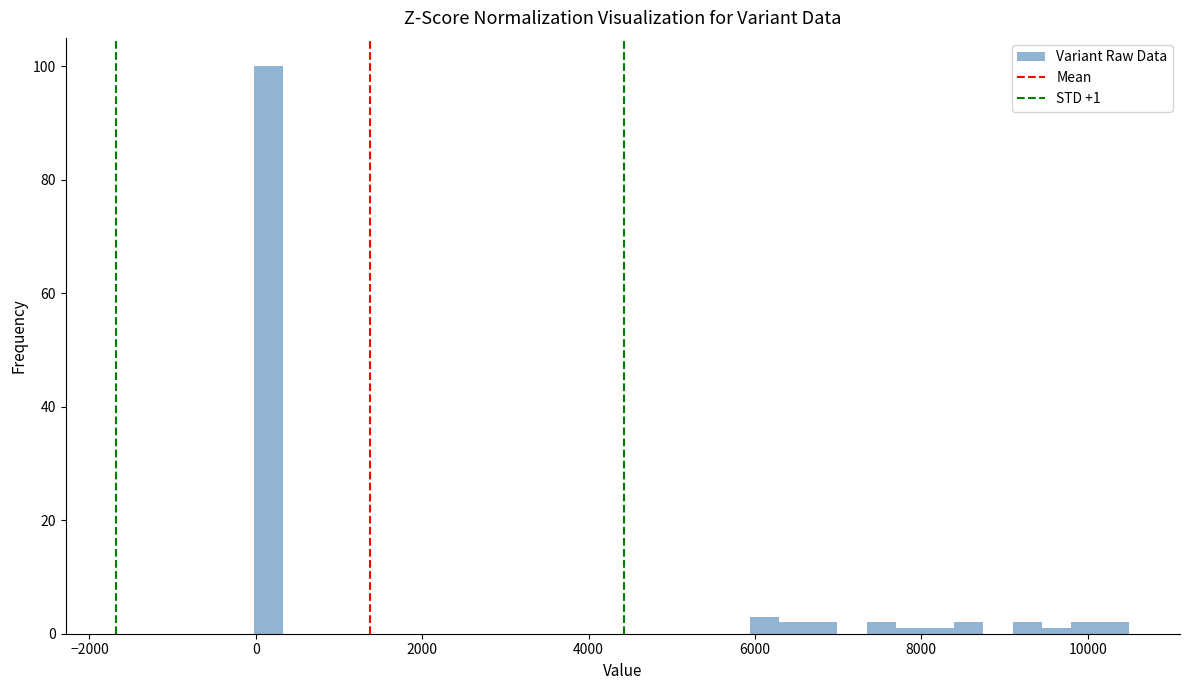

Around what value on the x-axis is the tallest bar? Give the approximate position of its centre, as read against the axis.

200